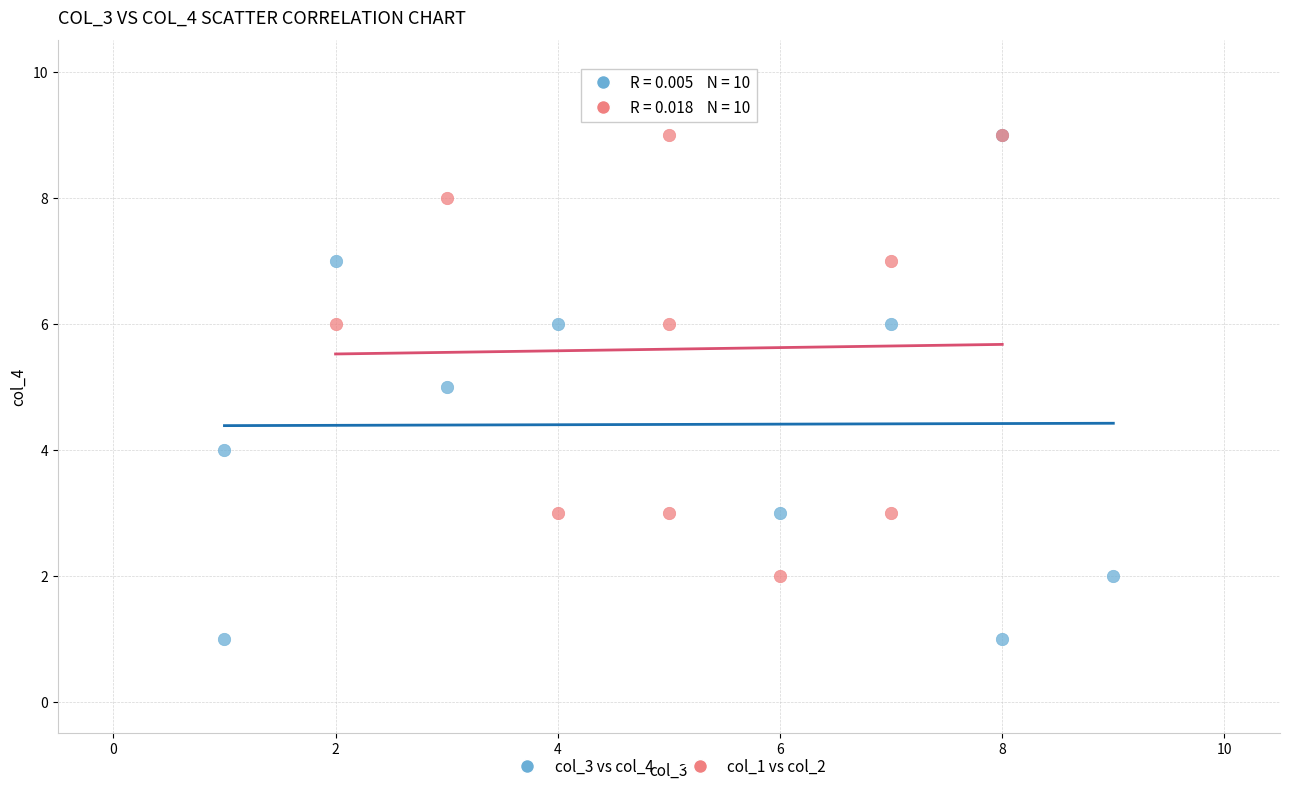

Which series has the largest Y range (max minus min)?

col_3 vs col_4